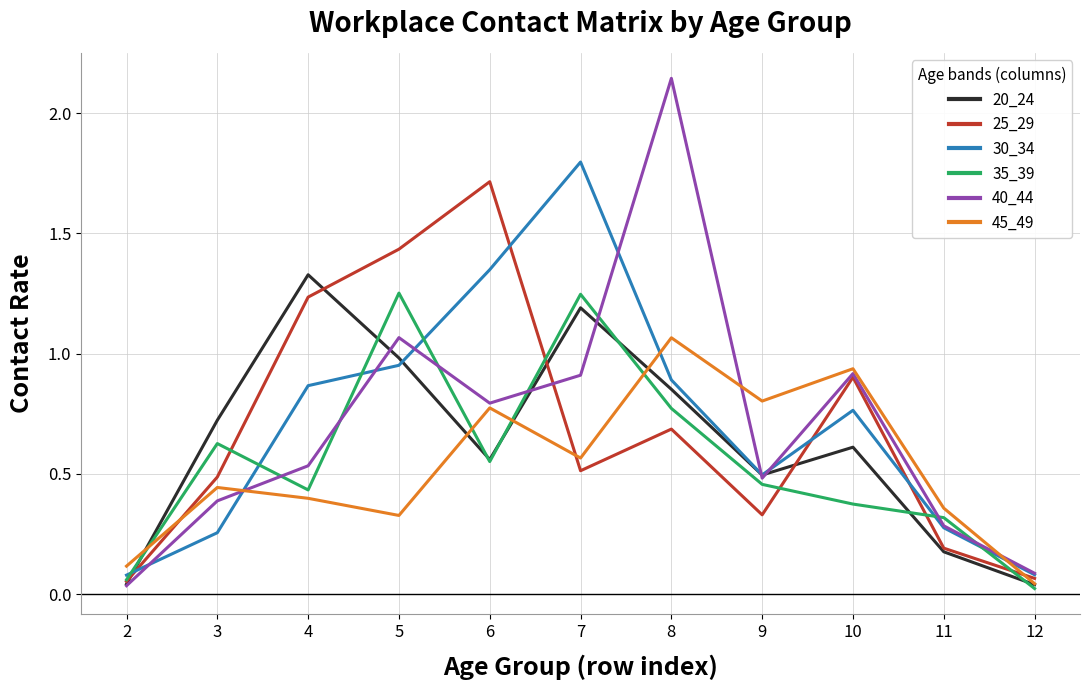

Is this an area chart (filled region under the line)?

No